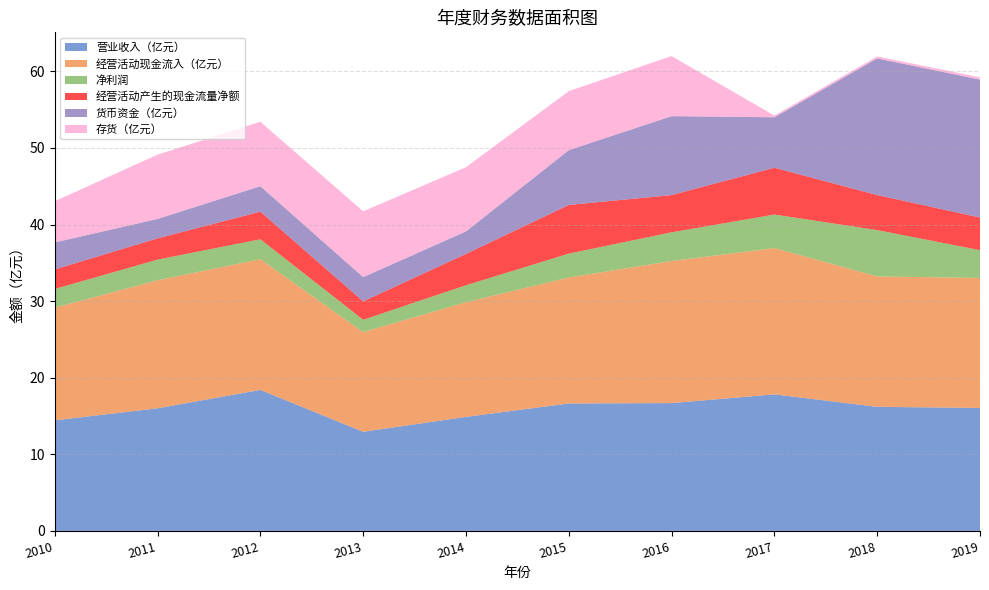

Reading left to right, what are all the values shown in this chart?

营业收入（亿元）: 14.4	16.0	18.4	12.9	14.9	16.6	16.7	17.8	16.2	16.1
经营活动现金流入（亿元）: 14.7	16.7	17.1	13.0	15.0	16.4	18.6	19.1	17.0	17.0
净利润: 2.4	2.7	2.6	1.6	2.2	3.1	3.8	4.4	6.0	3.6
经营活动产生的现金流量净额: 2.5	2.8	3.6	2.4	4.1	6.3	4.9	6.1	4.6	4.3
货币资金（亿元）: 3.5	2.5	3.3	3.2	2.9	7.2	10.3	6.6	17.9	18.0
存货（亿元）: 5.4	8.4	8.4	8.6	8.4	7.7	7.8	0.2	0.2	0.3